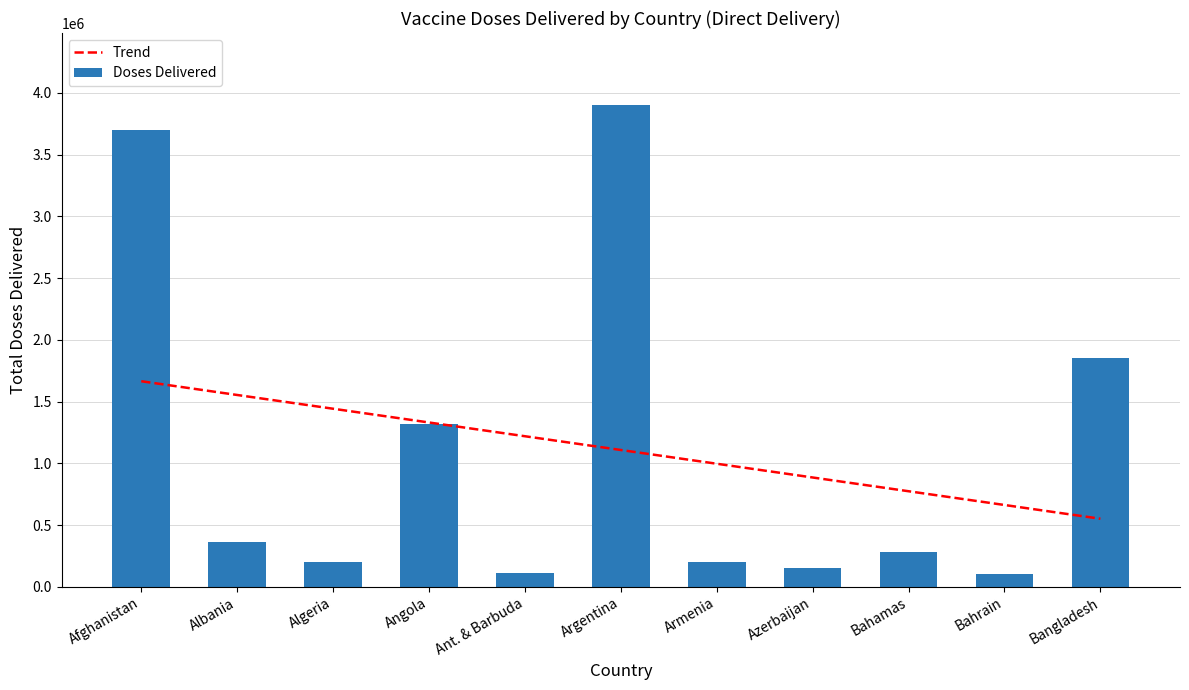

Is it true that Doses Delivered equals 1320000.0 at Angola?

True